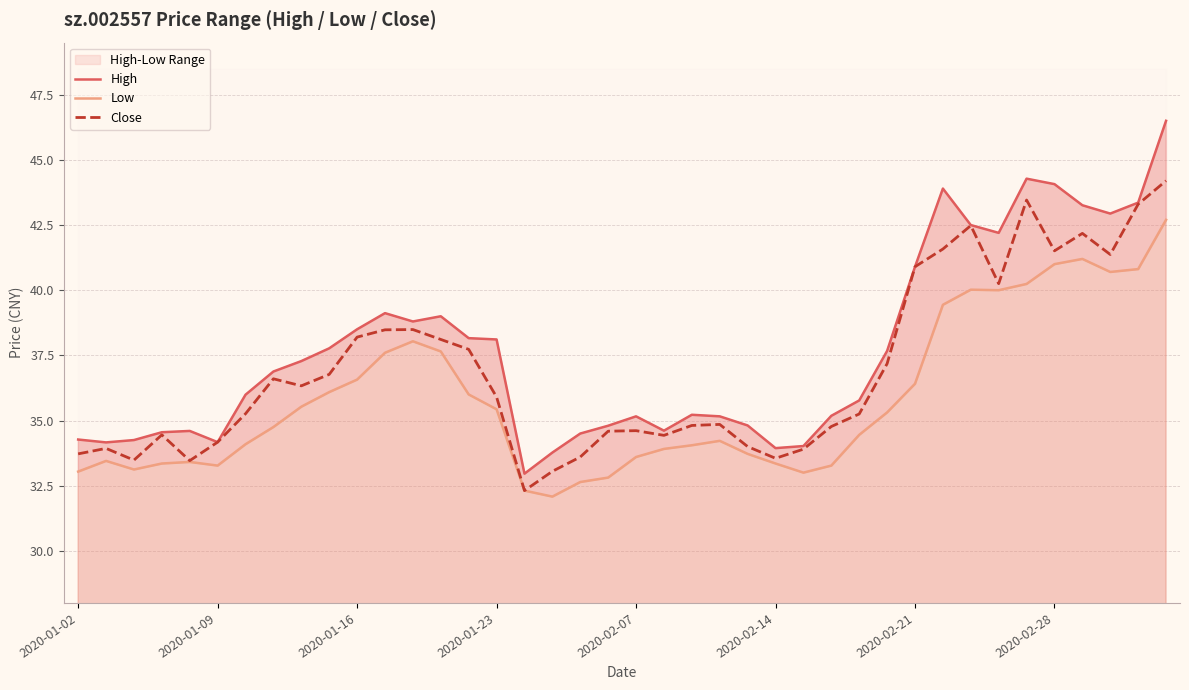

Which has a higher value, 9 or 38?

38